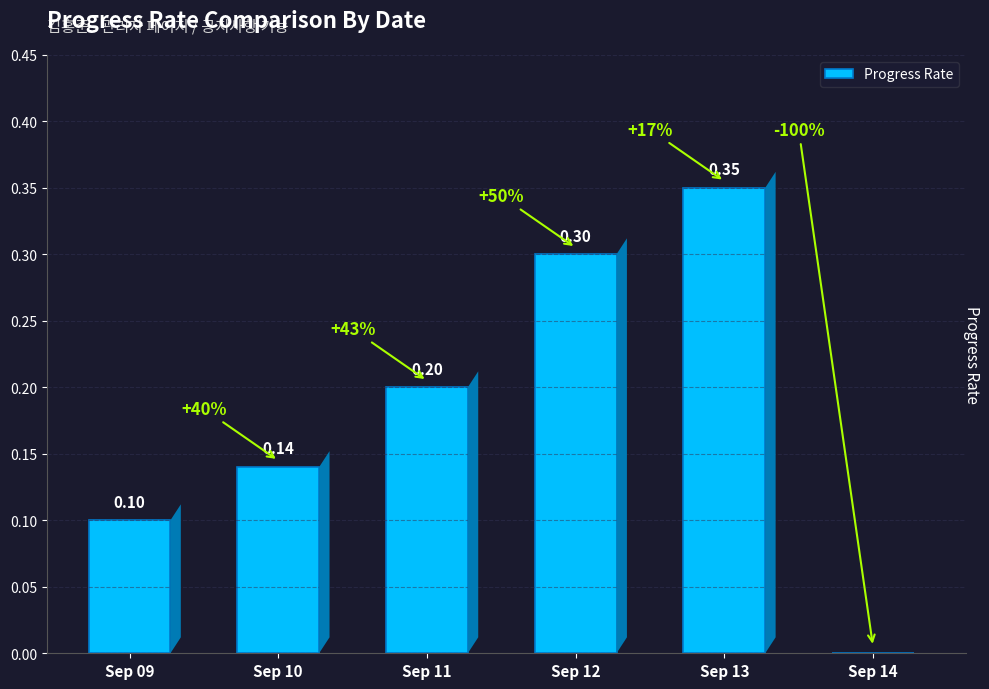

Are the bars horizontal?

No